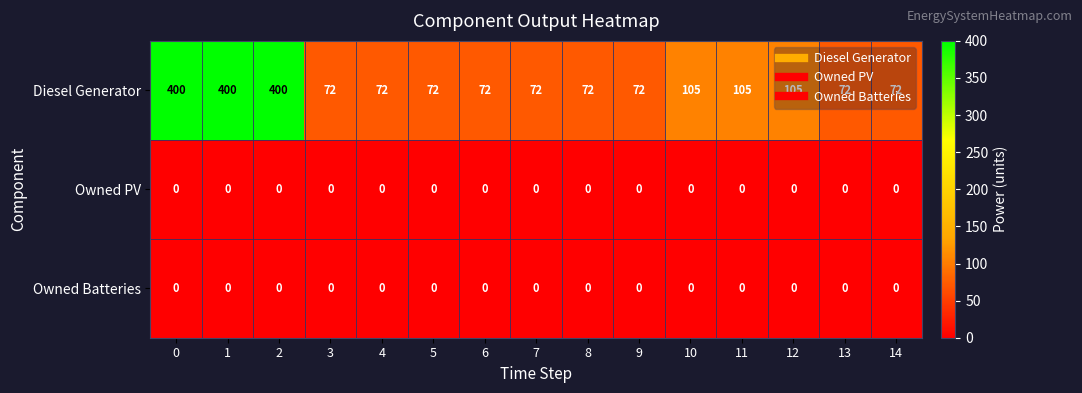

Which series has the largest range (max minus min)?

Diesel Generator